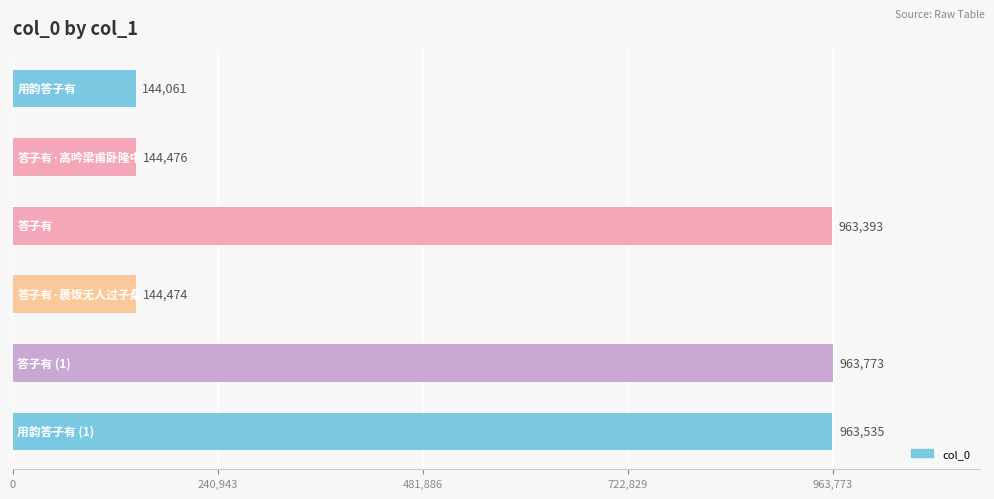

What is the value of the 5th bar from the top?

963773